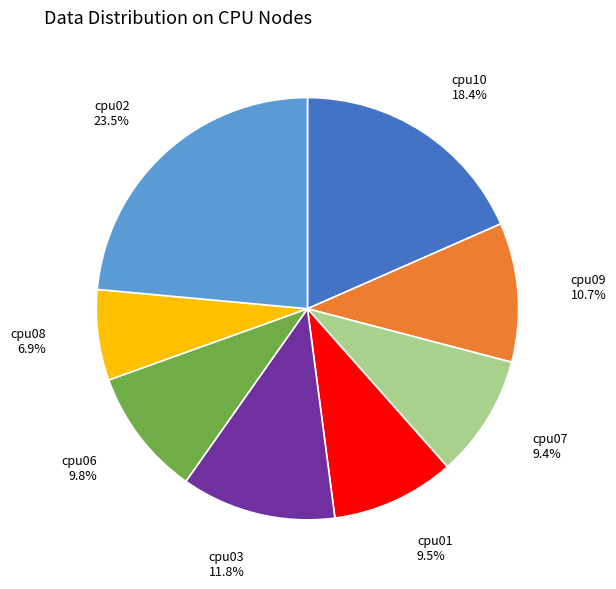

Is there a majority slice in this chart?

No